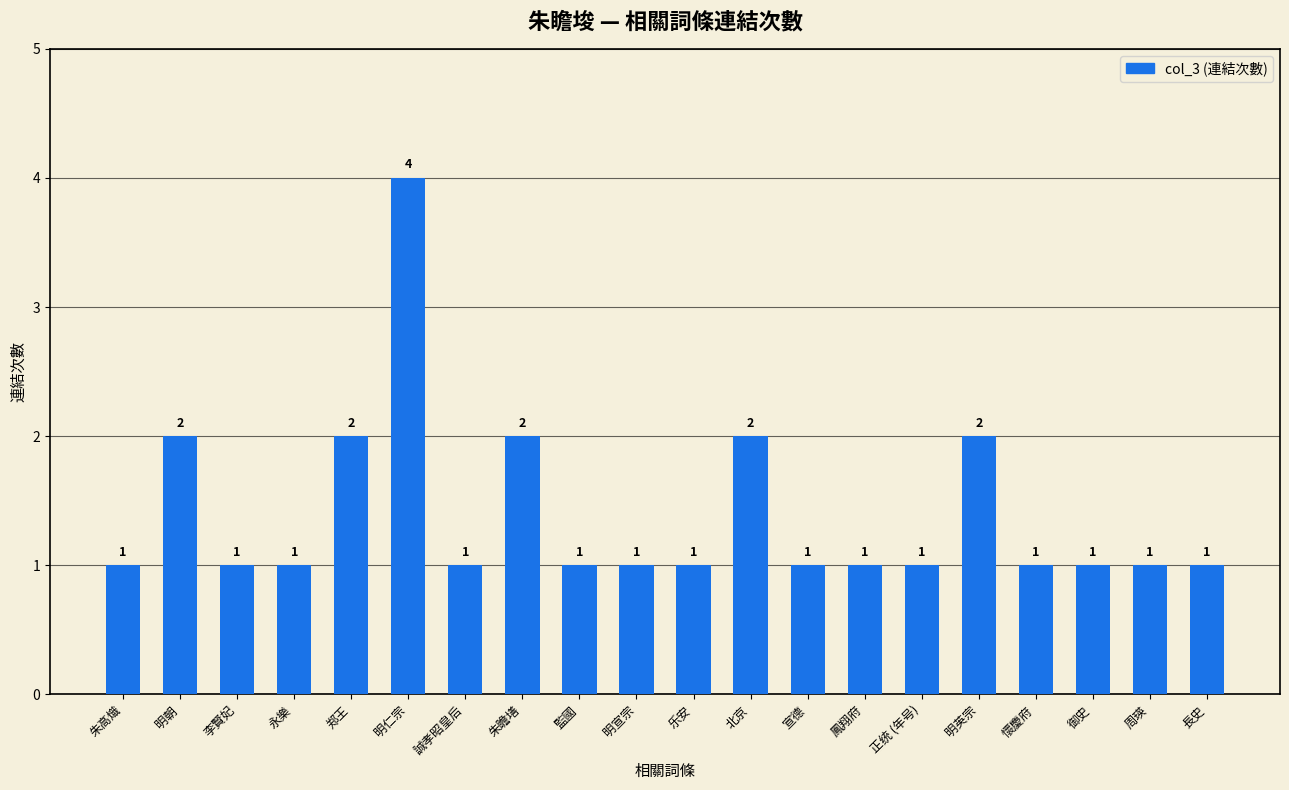

Approximately how many times larger is the value at 永樂 compared to 明英宗?

0.5